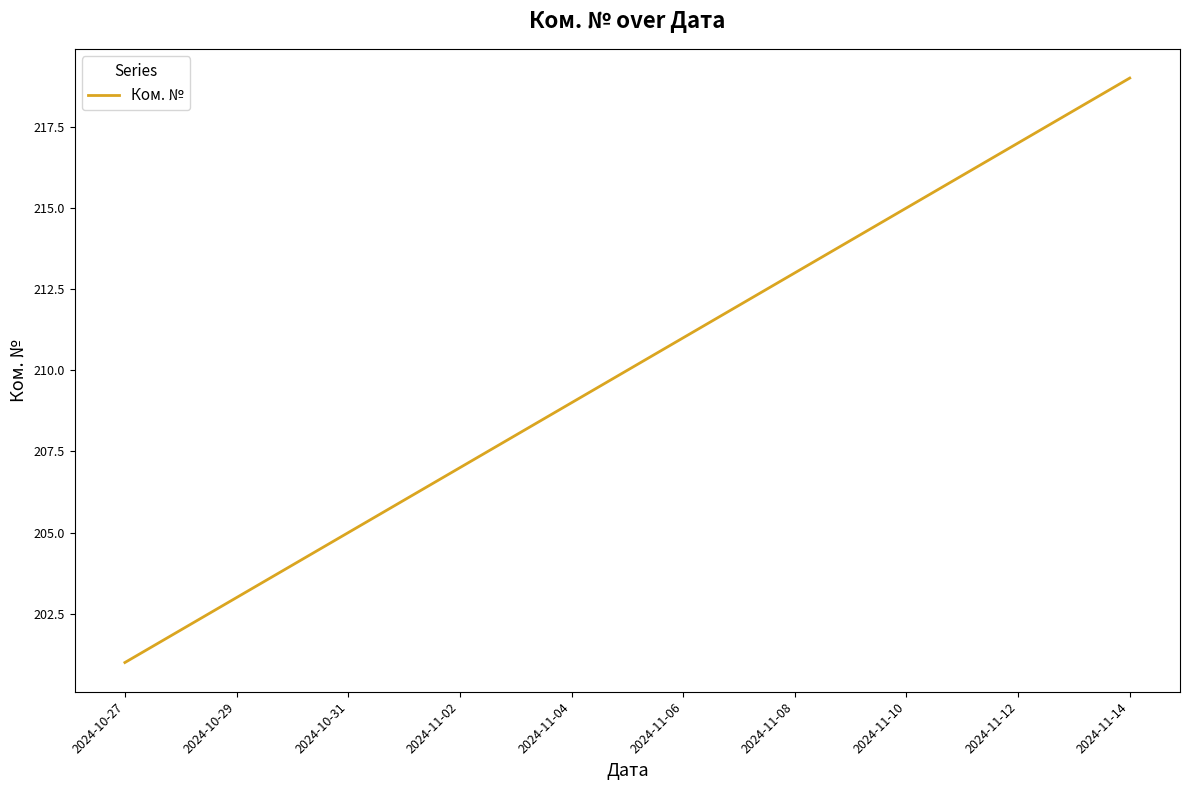

What is the minimum value shown in the chart?

201